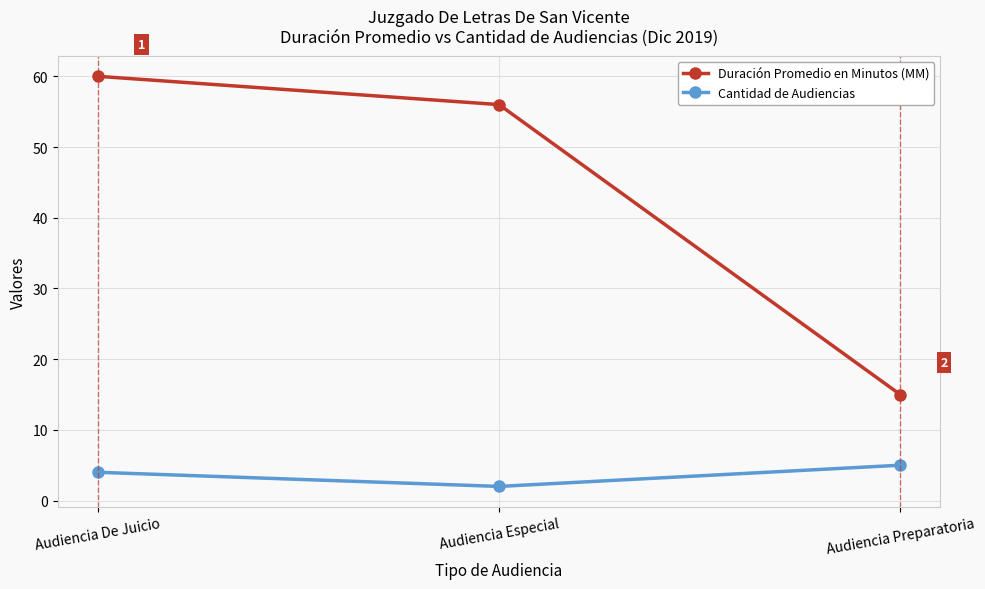

How many Cantidad de Audiencias values are between 2 and 5?

3